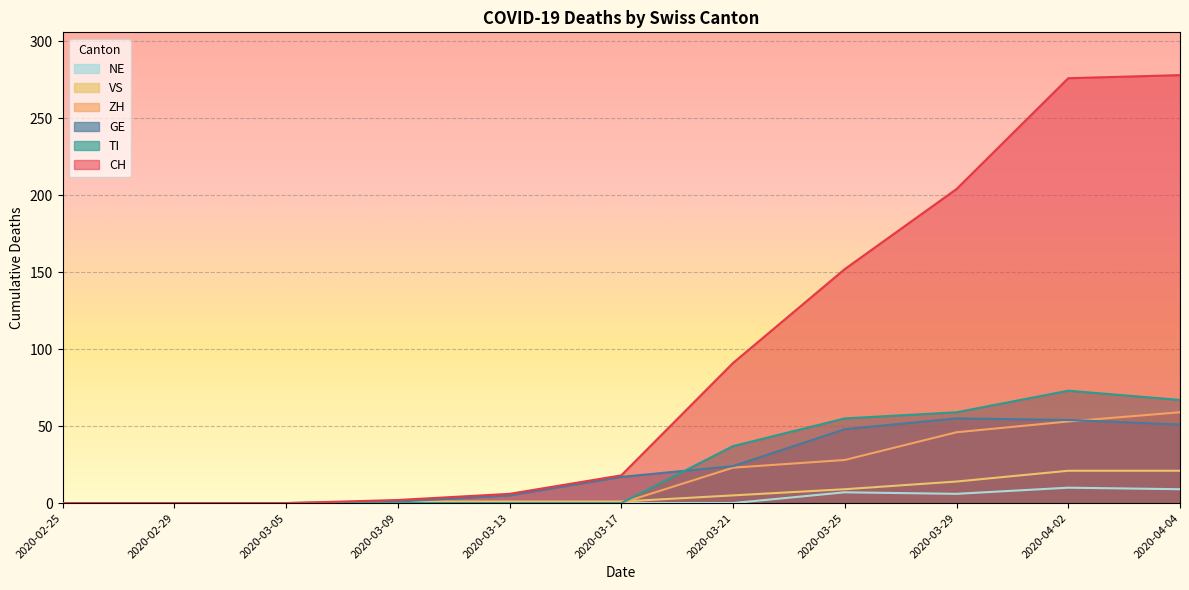

After their last crossing, which series has the higher values: ZH or GE?

ZH